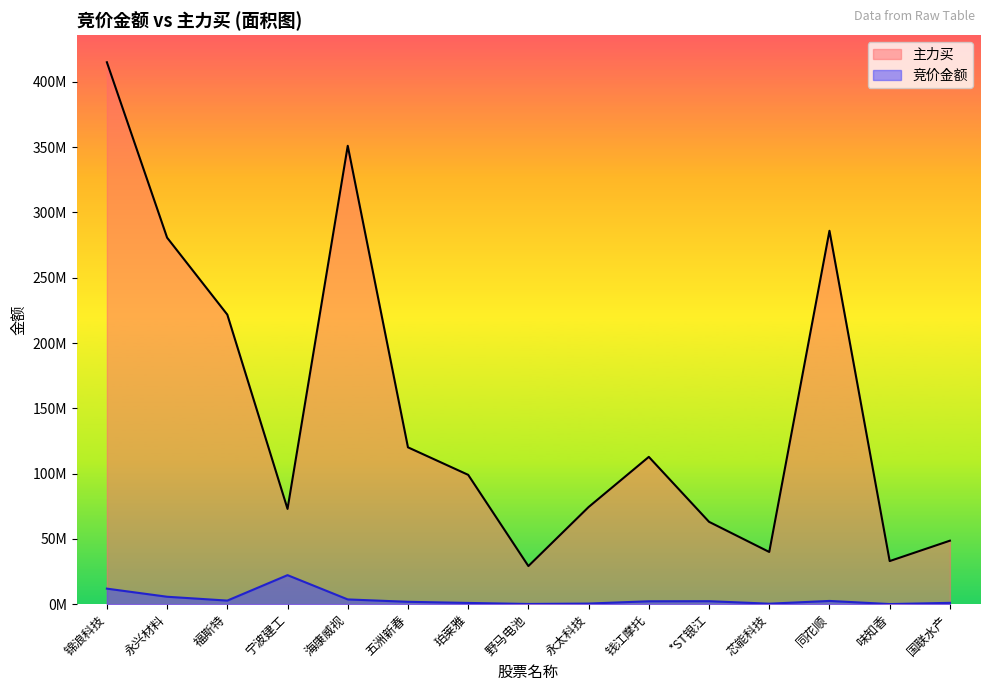

At which category does the chart reach its peak across all series?

锦浪科技